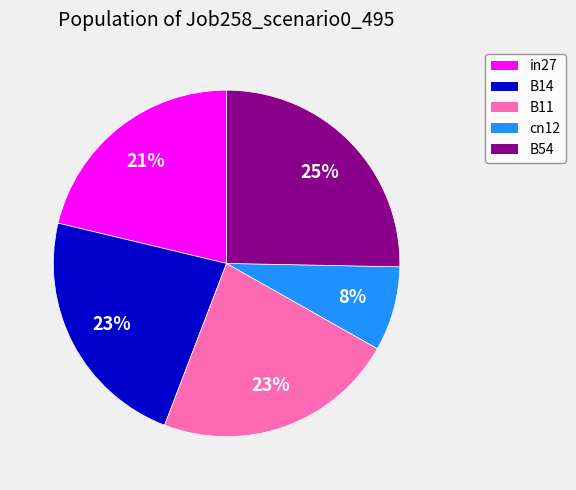

Which category has the smallest portion of the pie?

cn12